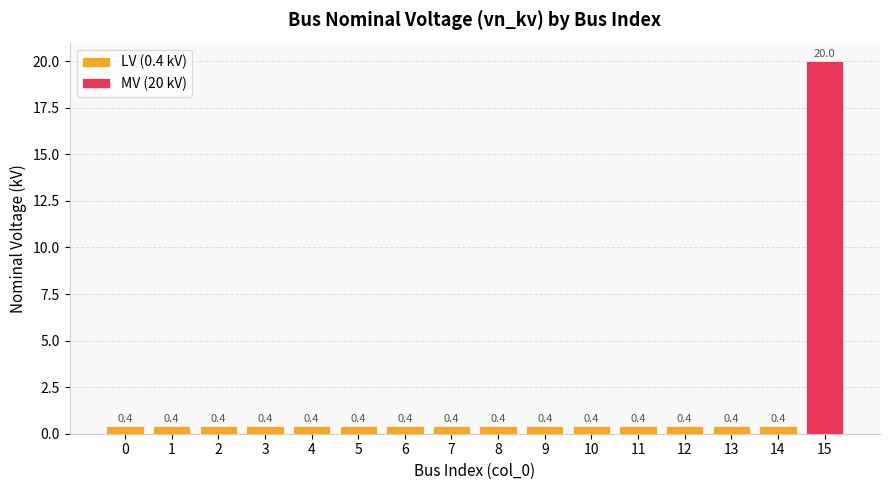

Reading left to right, transcribe all the data shown in this chart.

0=0.4	1=0.4	2=0.4	3=0.4	4=0.4	5=0.4	6=0.4	7=0.4	8=0.4	9=0.4	10=0.4	11=0.4	12=0.4	13=0.4	14=0.4	15=20.0